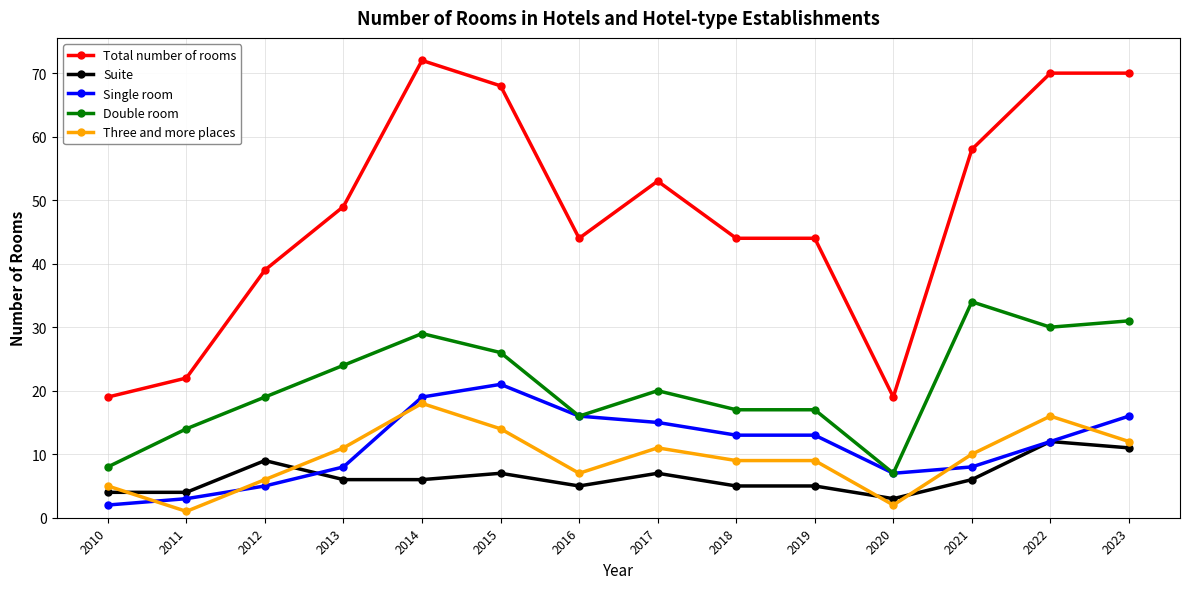

How many series are shown in this chart?

5